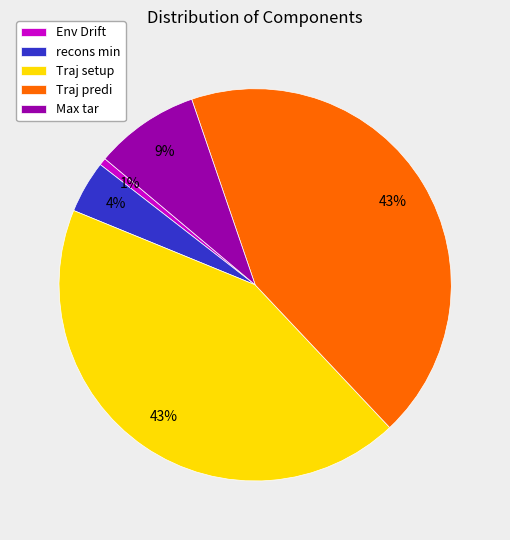

Combined, do recons min and Traj setup account for over 50%?

No